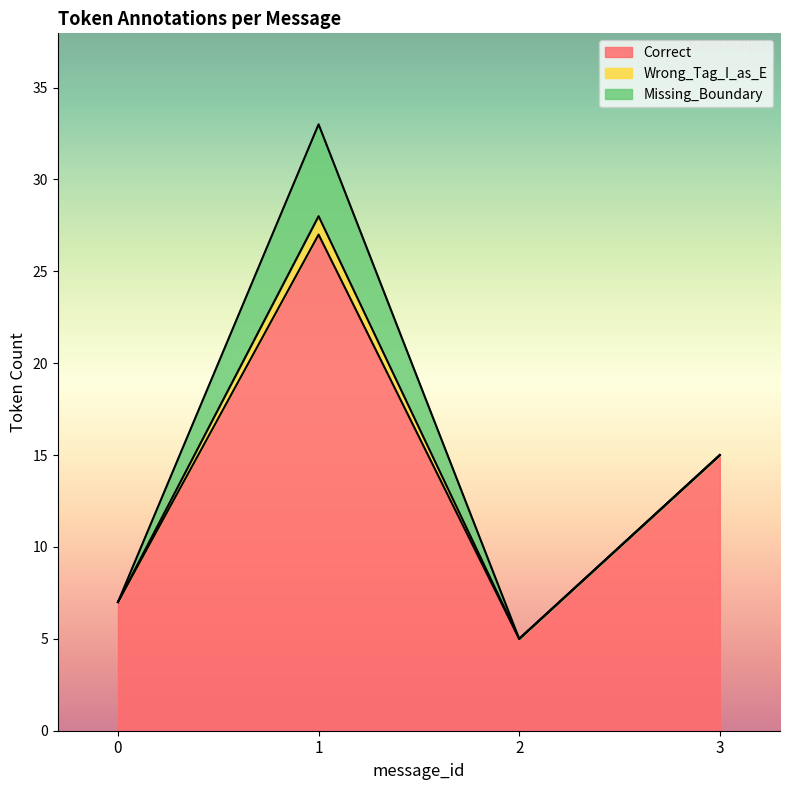

The value of Correct at 0 is 7. True or false?

True